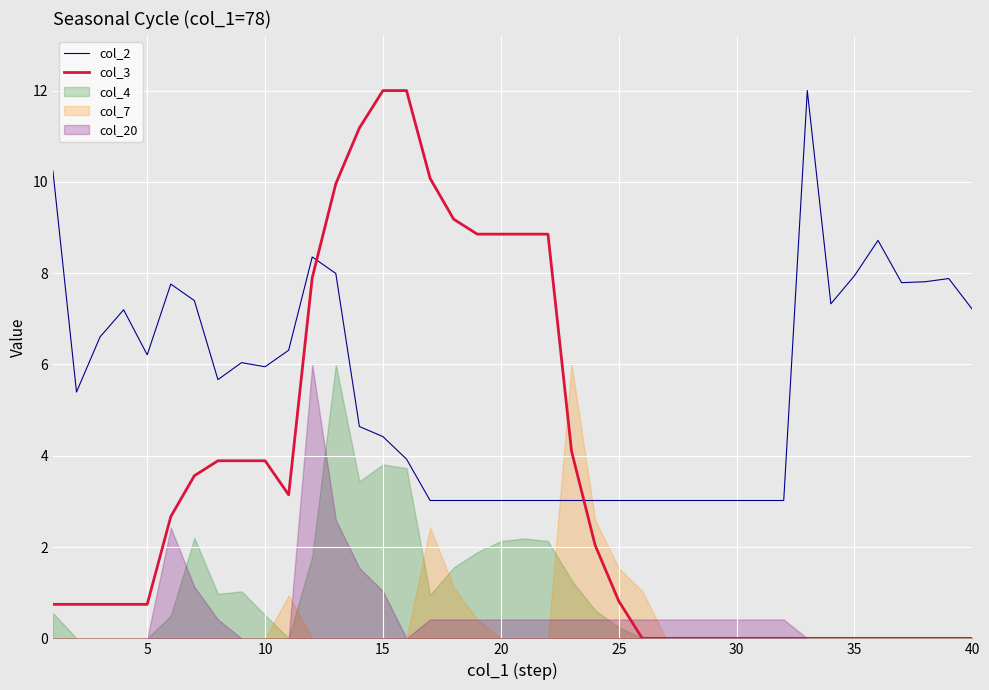

The value of col_2 at 5 is 6.2. True or false?

True